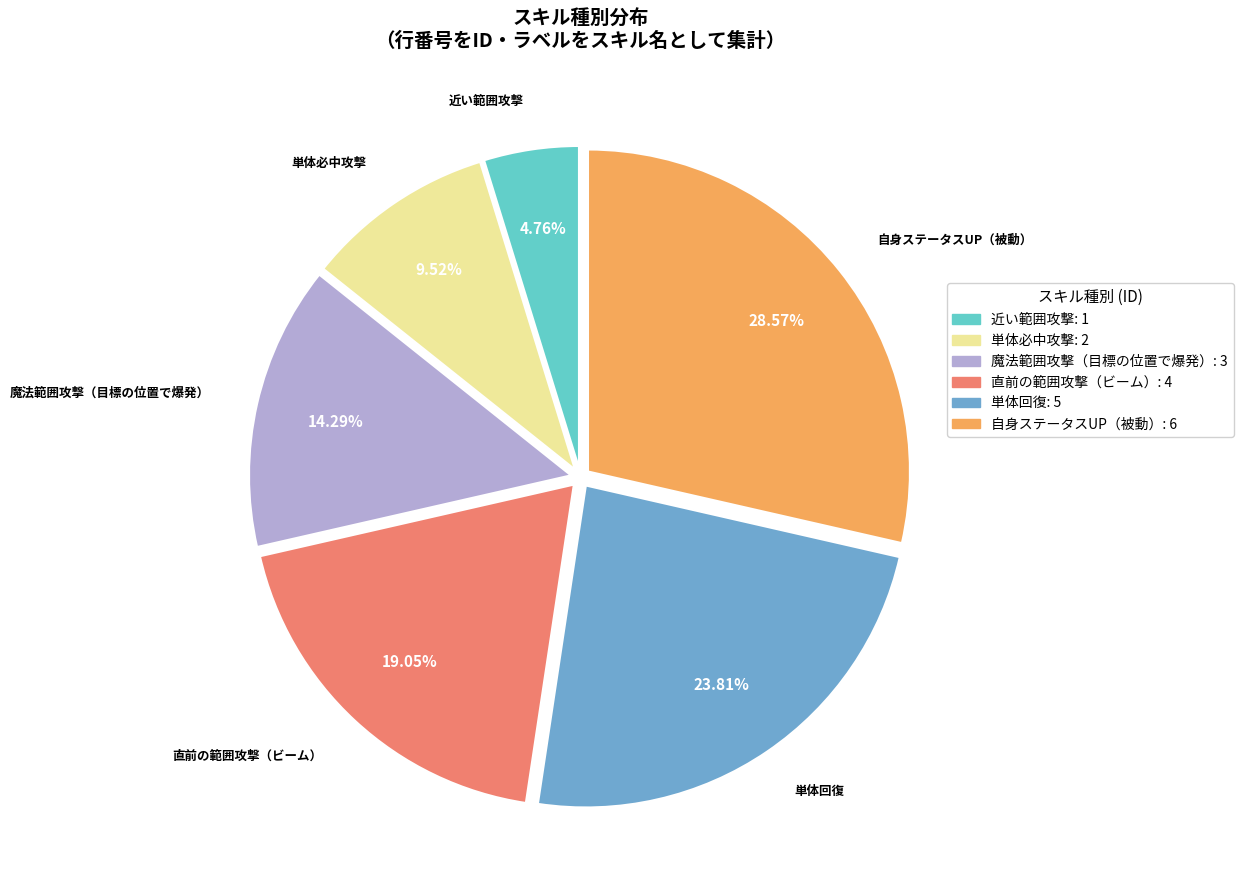

What percentage do 自身ステータスUP（被動） and 近い範囲攻撃 together represent?

33.3%